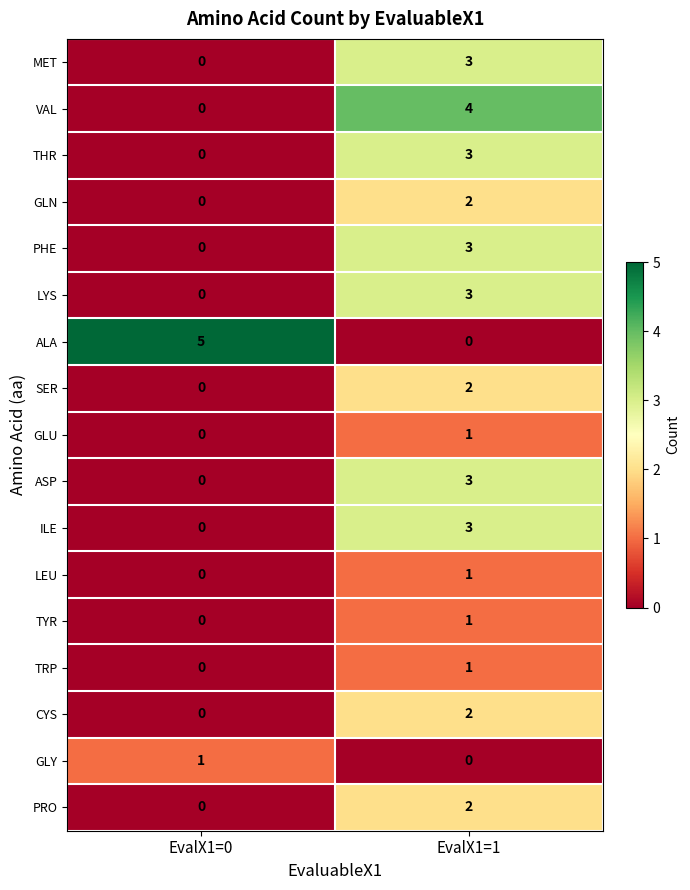

Which series has the largest total across all categories?

ALA